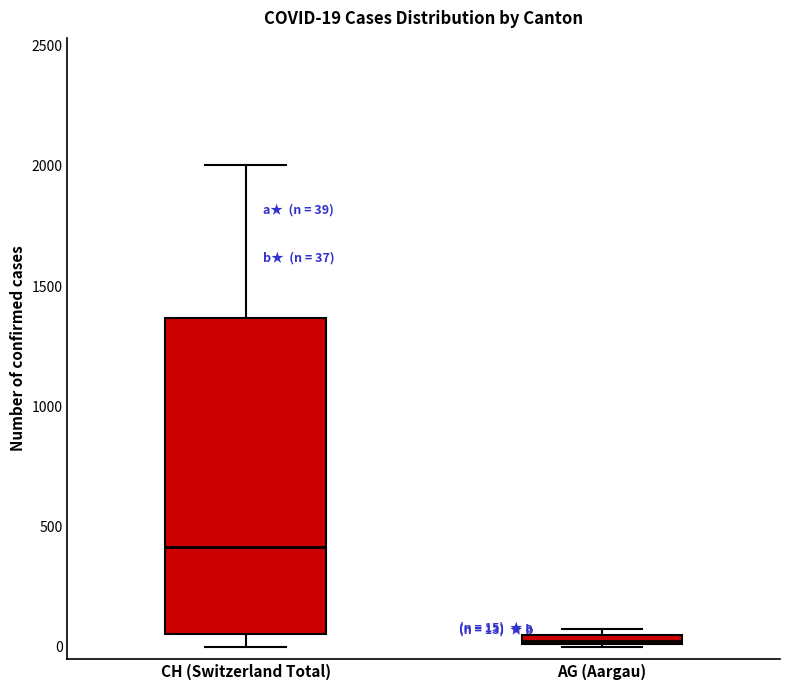

Which box's median line is the lowest?

AG (Aargau)